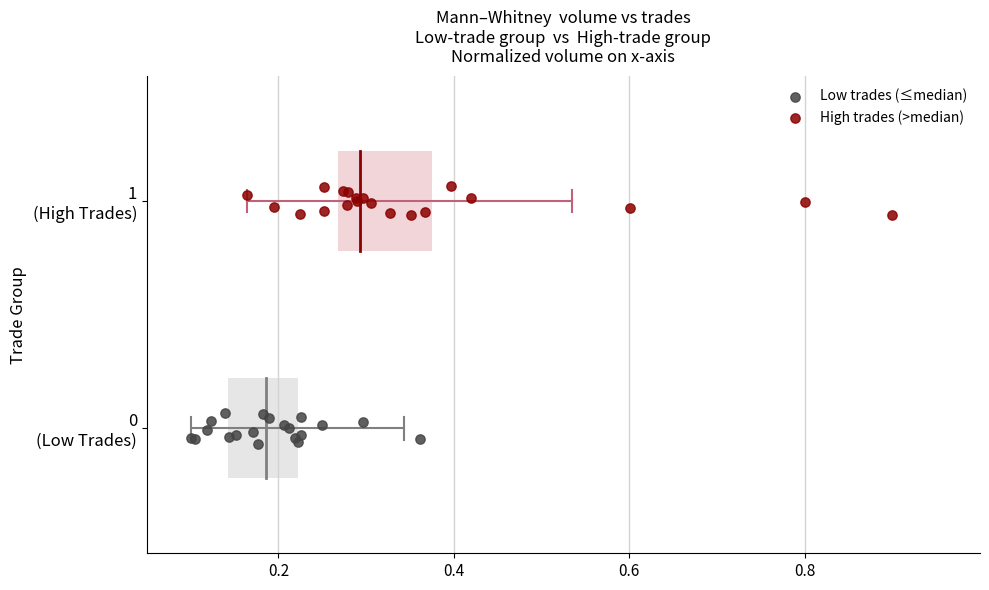

Which series contains the highest Y value?

High trades (>median)